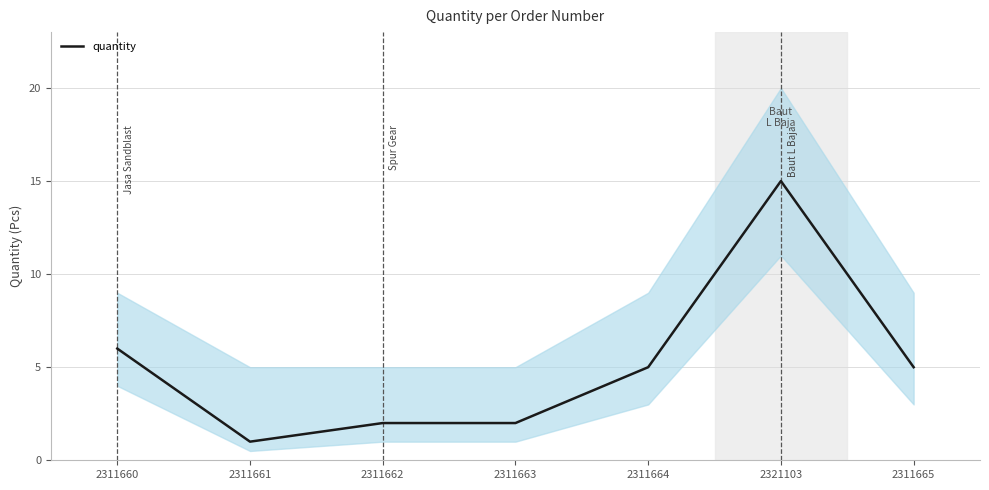

Where is the first local maximum?

2321103